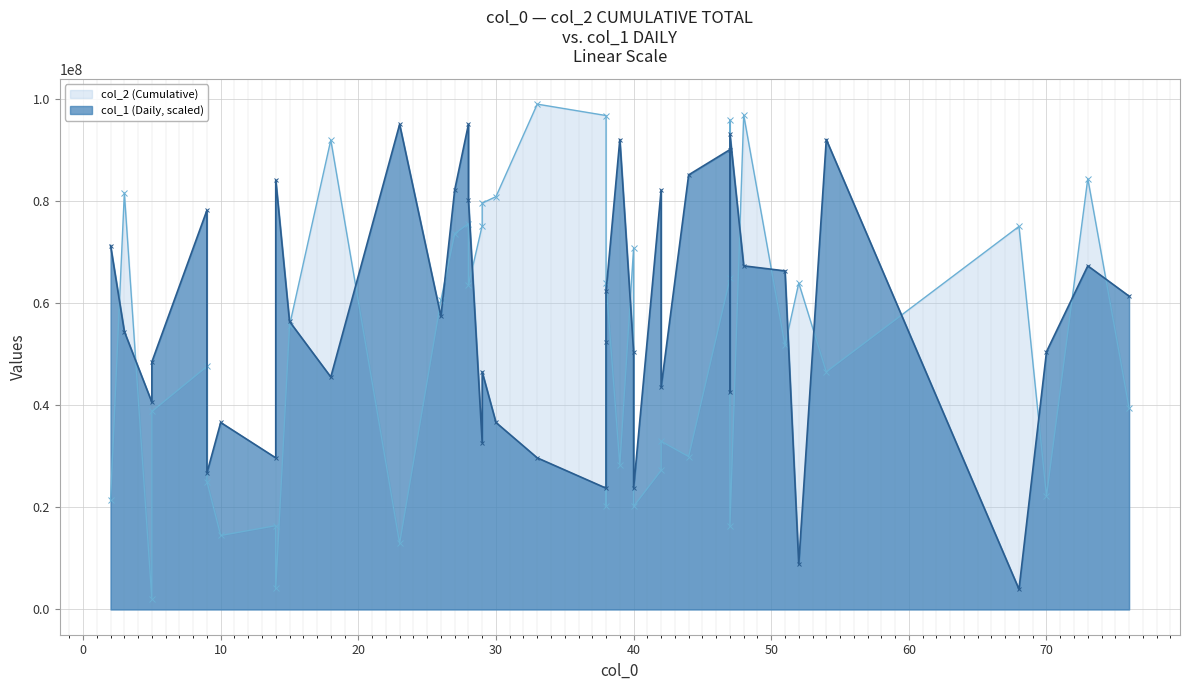

What is the greatest value displayed?

99012075